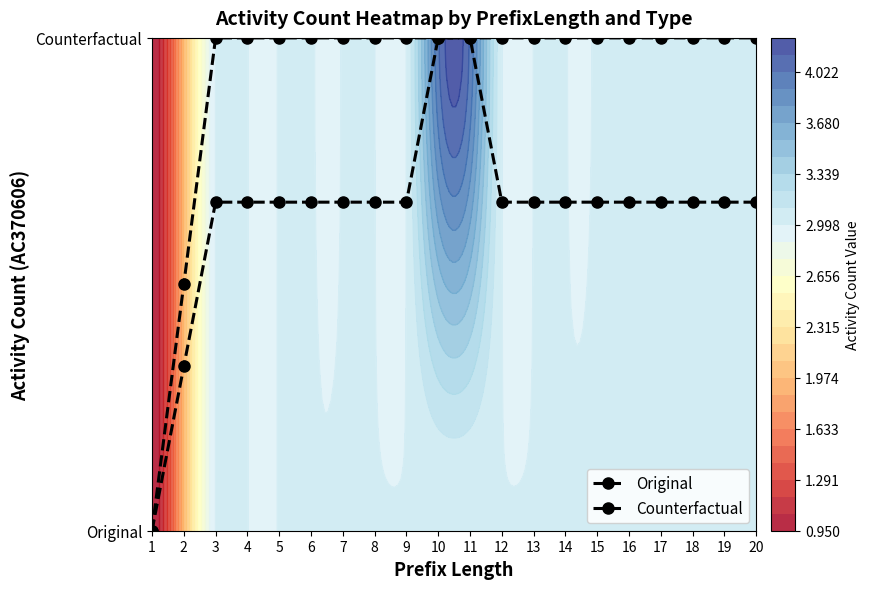

Rank the series at 2 from highest to lowest value.

Original, Counterfactual